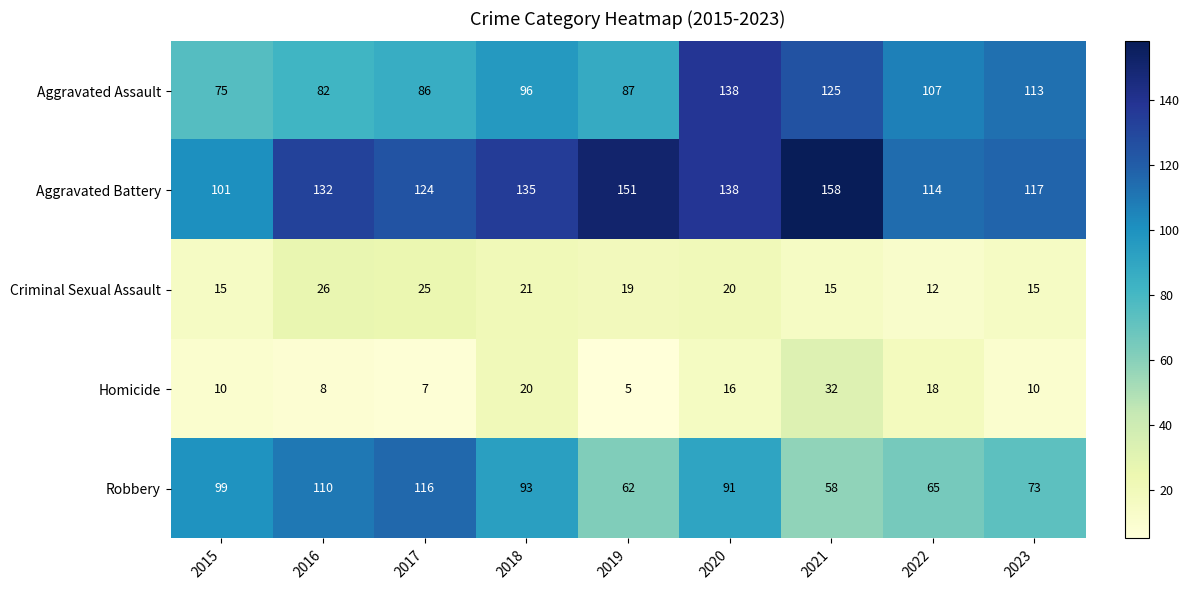

At which category is the sum across all series the highest?

2020